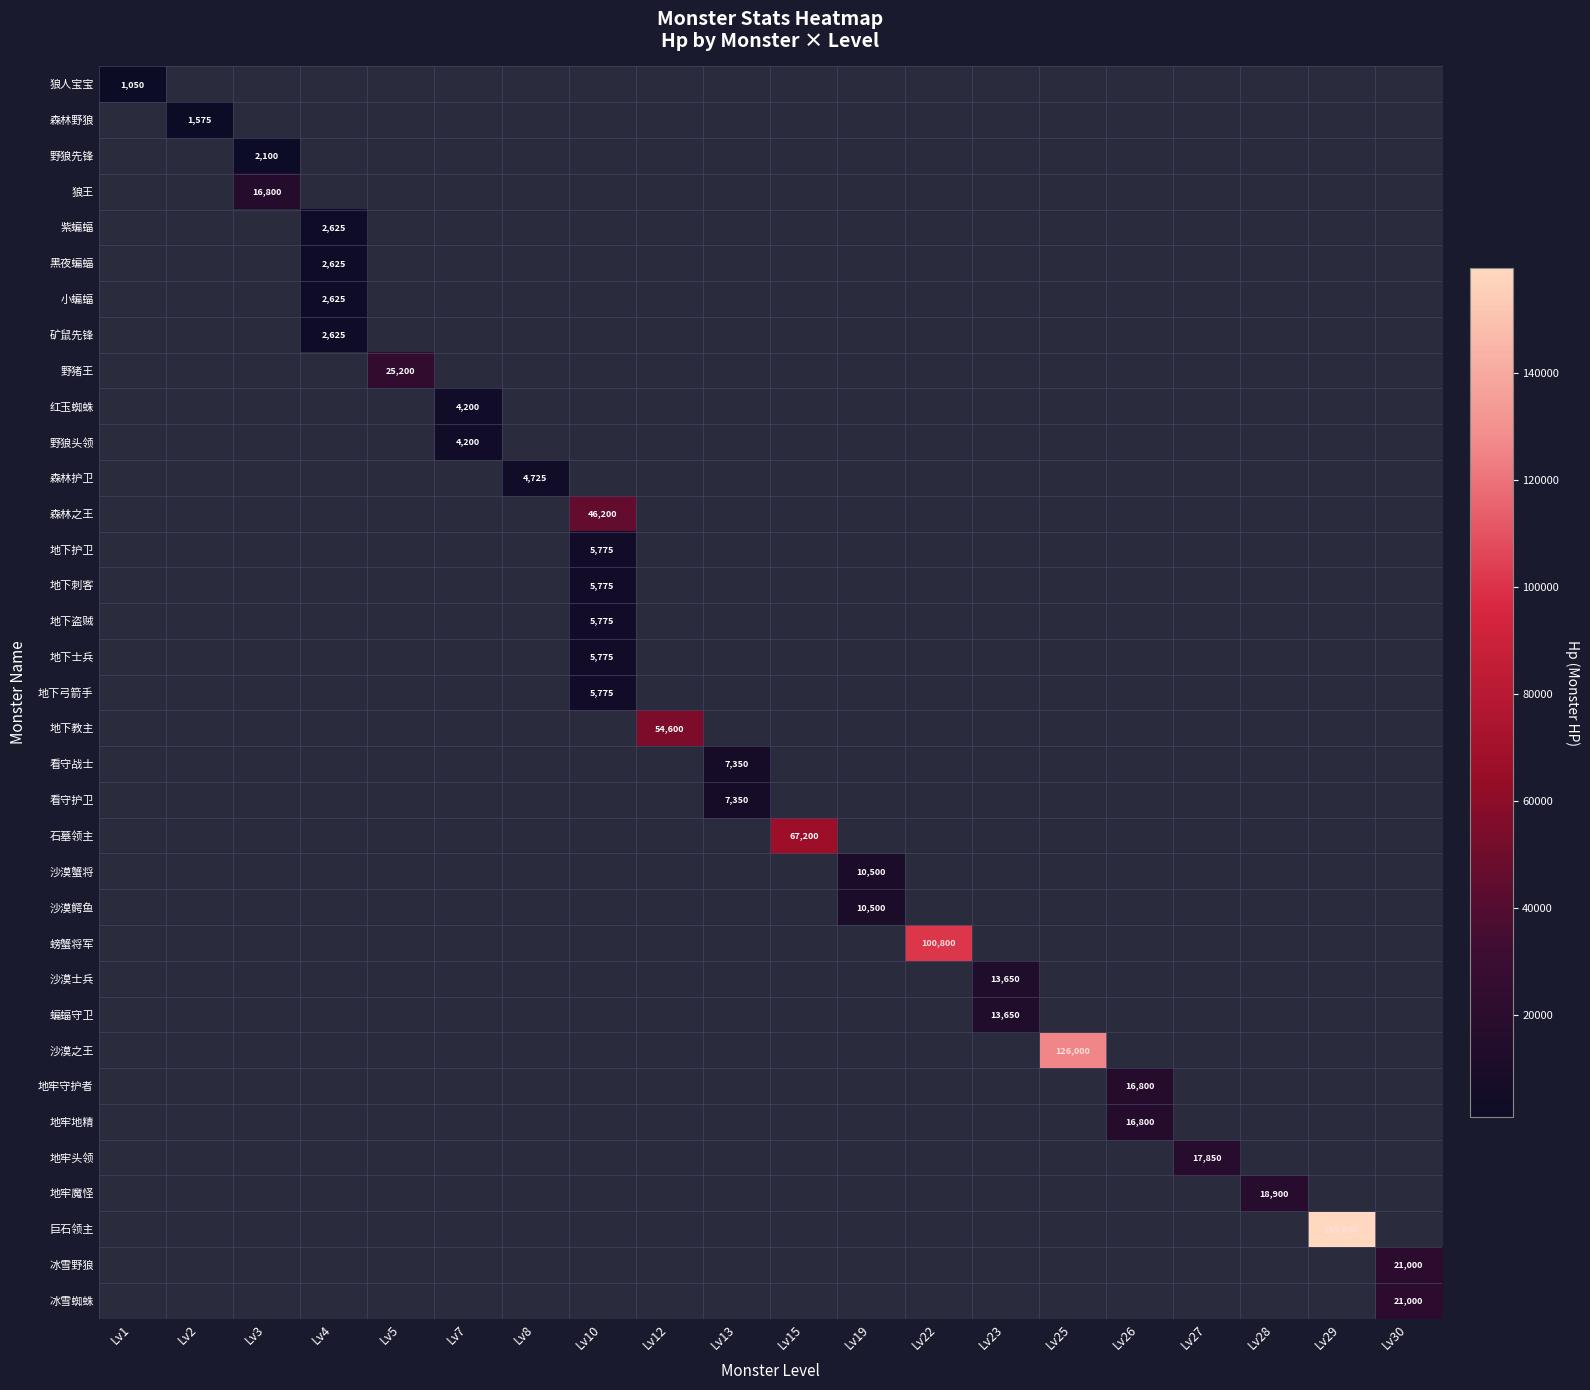

Rank the categories by 地下刺客 value from lowest to highest.

Lv1, Lv2, Lv3, Lv4, Lv5, Lv7, Lv8, Lv12, Lv13, Lv15, Lv19, Lv22, Lv23, Lv25, Lv26, Lv27, Lv28, Lv29, Lv30, Lv10